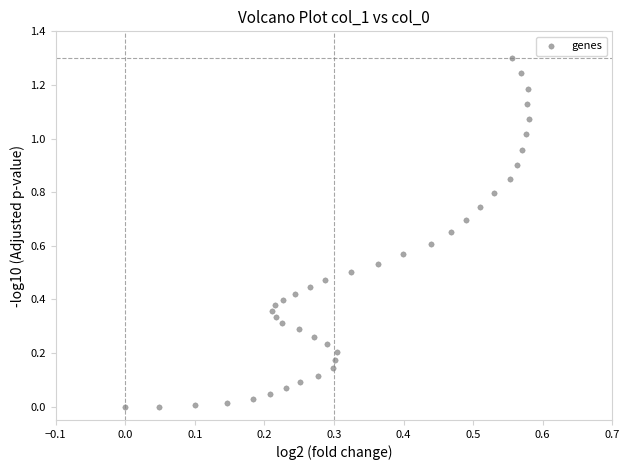

What is the range of Y values (max minus min)?

1.3